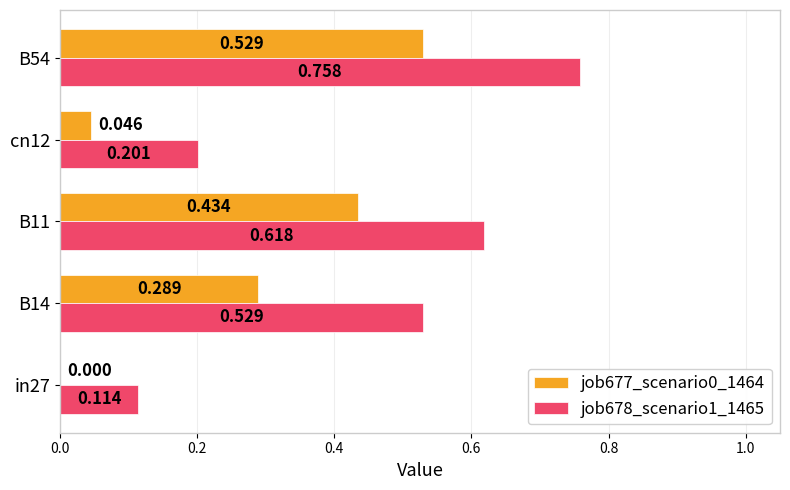

Is the value of job678_scenario1_1465 at B14 greater than the value of job677_scenario0_1464 at B11?

Yes